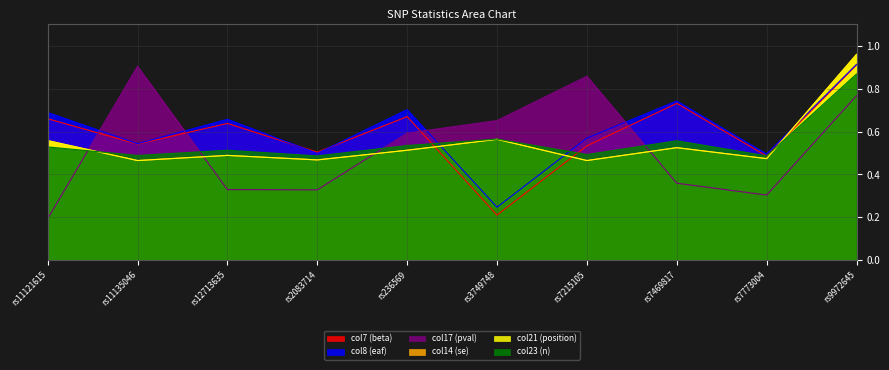

True or false: col23 (n) has more than 1 interior local peaks.

True